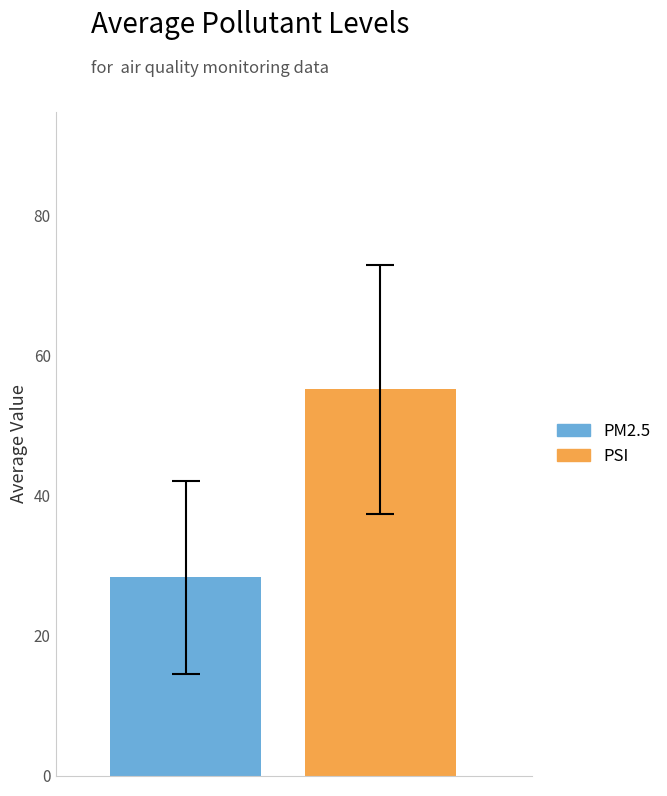

Rank the series by their average value, from highest to lowest.

PSI, PM2.5